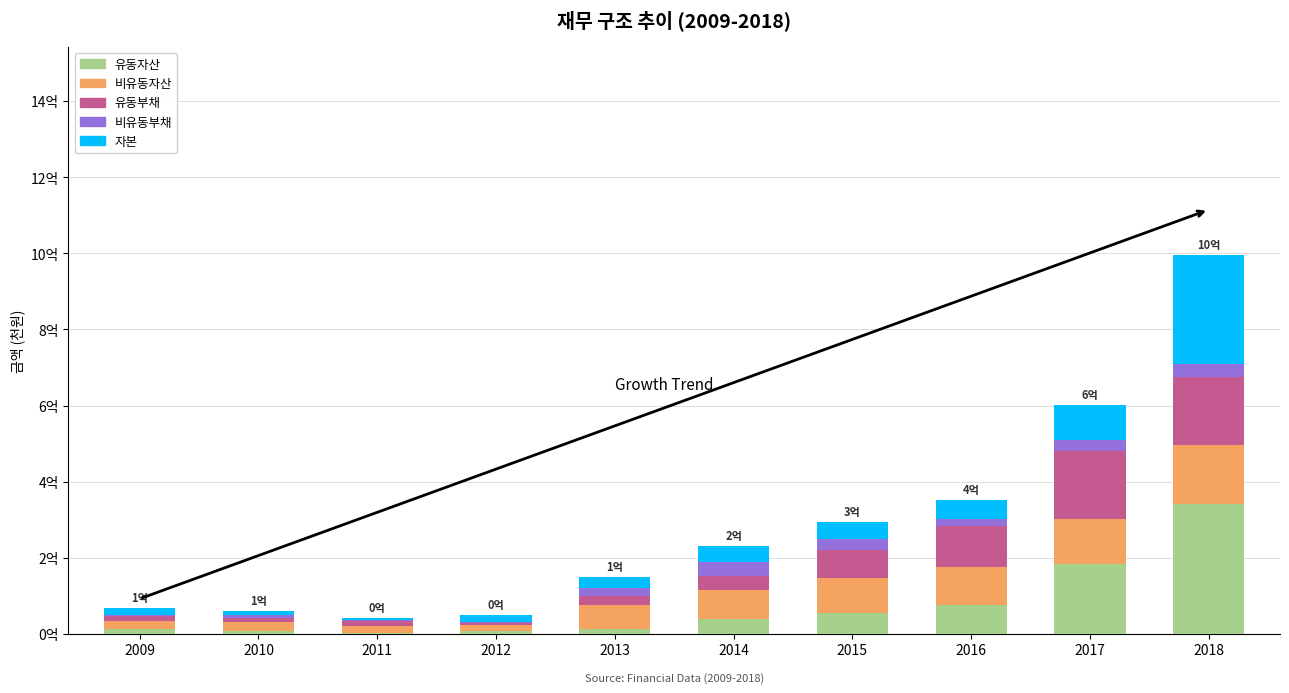

What are all the series names shown in the legend?

유동자산, 비유동자산, 유동부채, 비유동부채, 자본